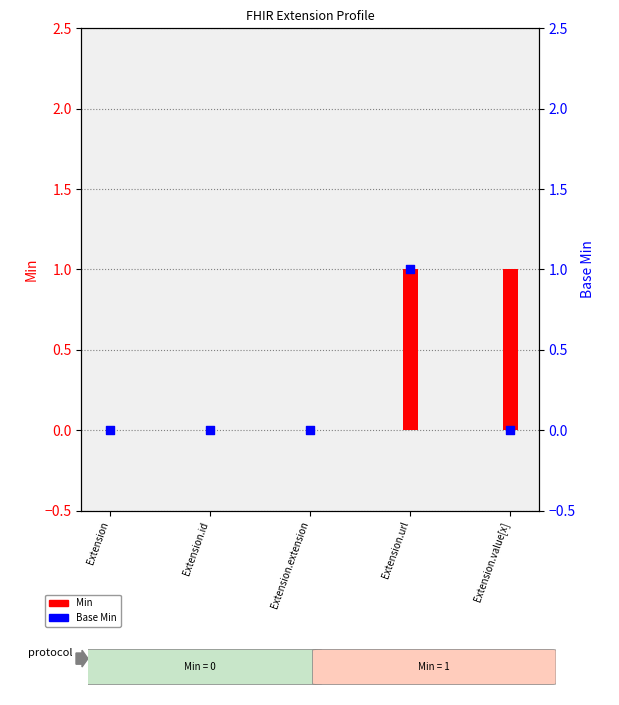

At how many categories does at least one series exceed 0?

2